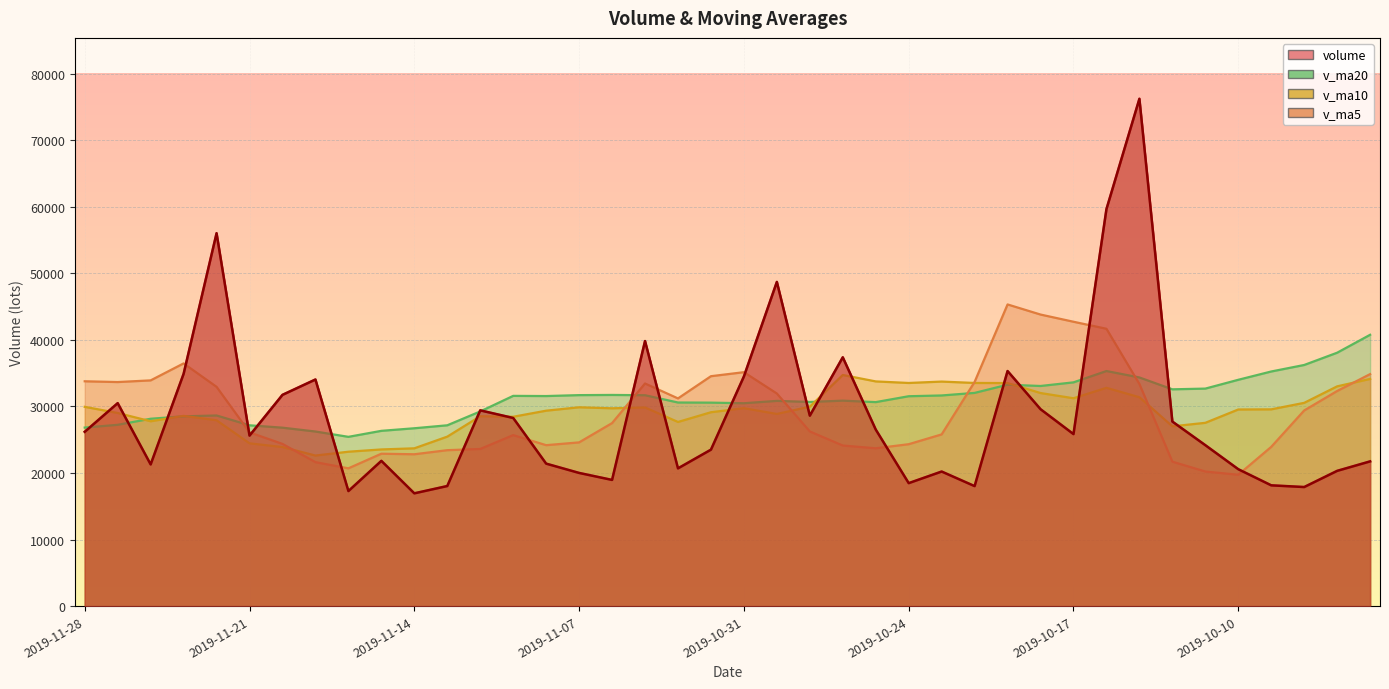

What is the sum of the v_ma10 values at 2019-11-11 and 2019-11-27?

57459.4